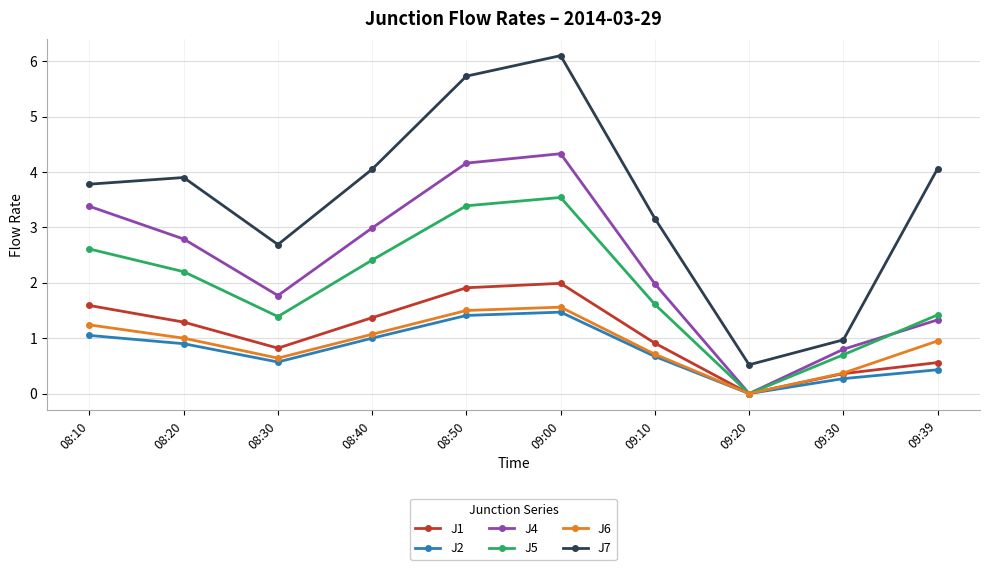

The J6 series shows 0.9 at 09:39. True or false?

True